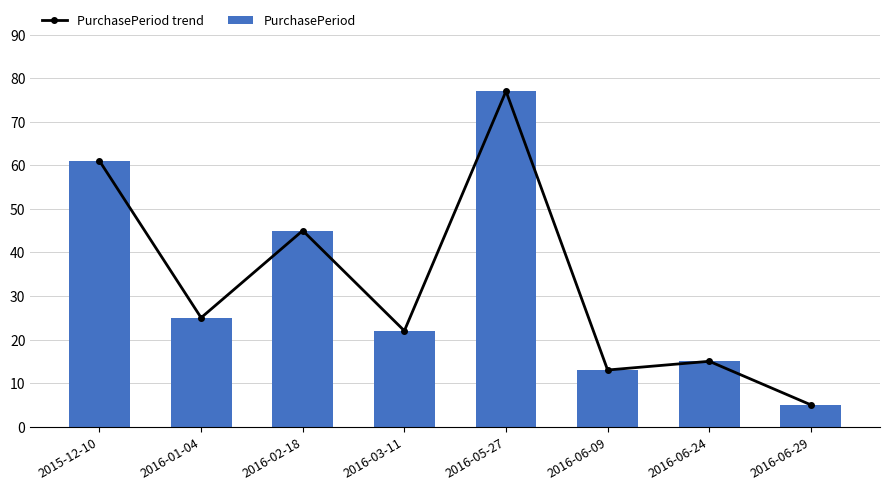

Which category has the lowest value in the PurchasePeriod series?

2016-06-29